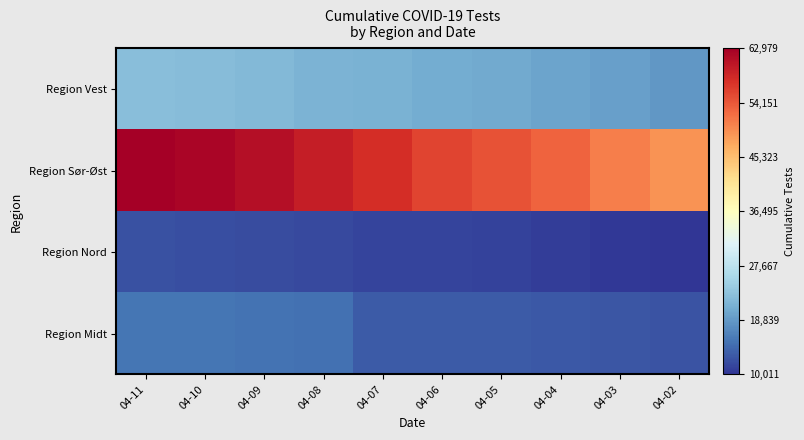

At which category does the chart reach its minimum across all series?

04-02